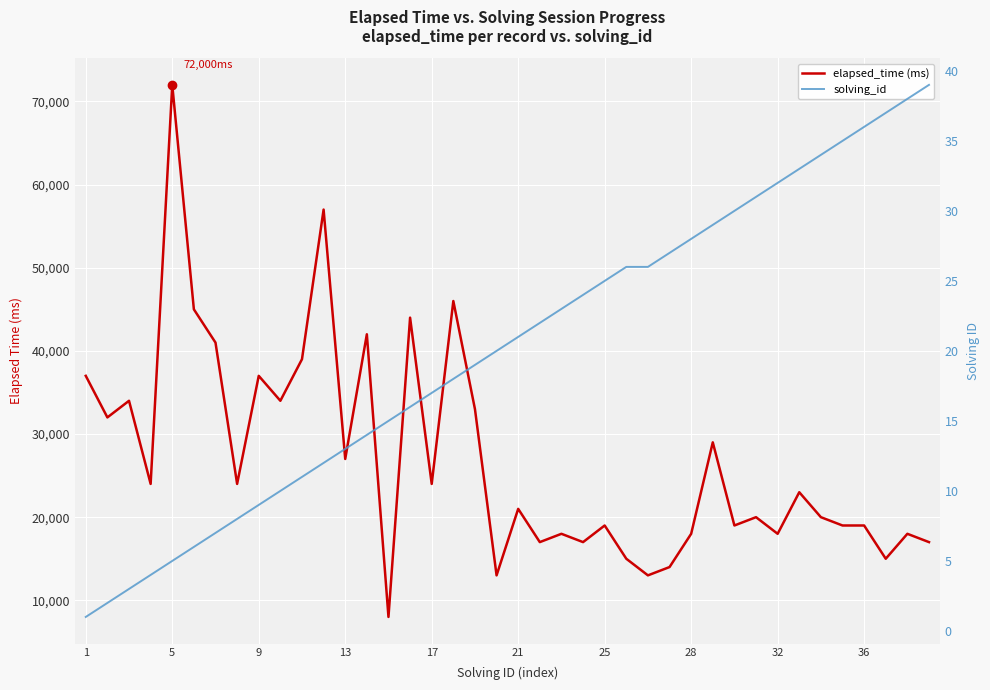

Reading right to left, transcribe all the data shown in this chart.

elapsed_time (ms): 17000	18000	15000	19000	19000	20000	23000	18000	20000	19000	29000	18000	14000	13000	15000	19000	17000	18000	17000	21000	13000	33000	46000	24000	44000	8000	42000	27000	57000	39000	34000	37000	24000	41000	45000	72000	24000	34000	32000	37000
solving_id: 39	38	37	36	35	34	33	32	31	30	29	28	27	26	26	25	24	23	22	21	20	19	18	17	16	15	14	13	12	11	10	9	8	7	6	5	4	3	2	1